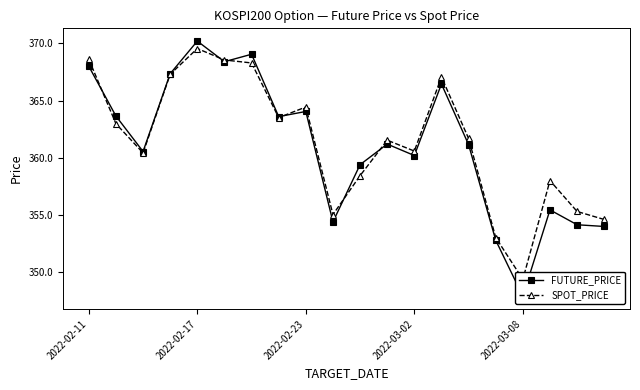

Which series has the widest spread of values?

FUTURE_PRICE